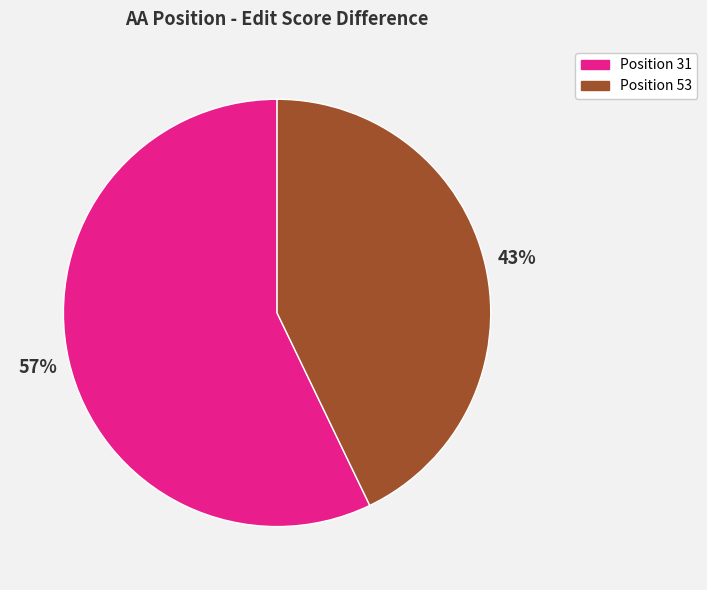

To the nearest percent, what portion does Position 53 represent?

43%